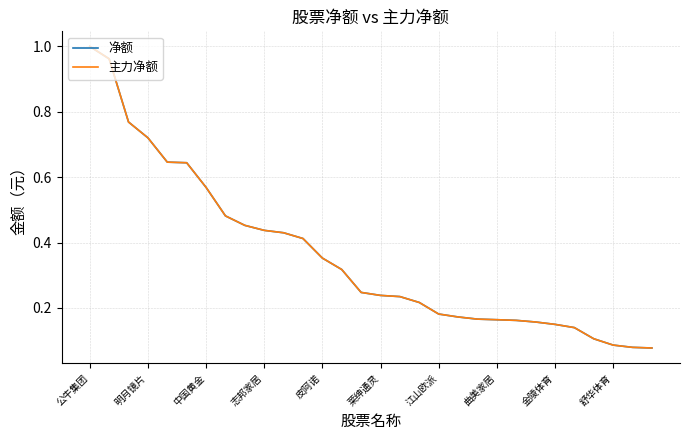

Does the chart display data point markers on the line(s)?

No